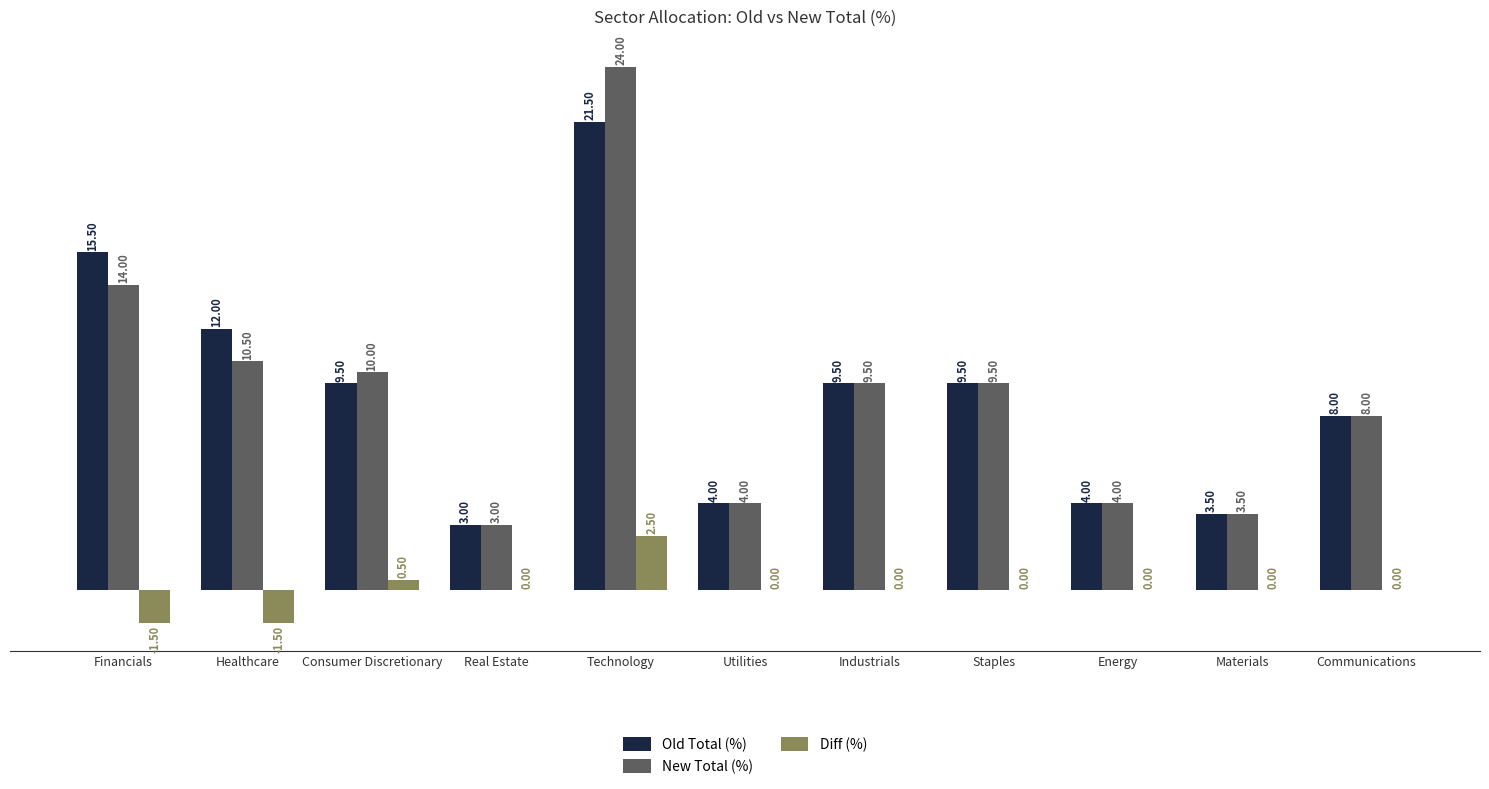

What is the maximum value shown in the chart?

24.0